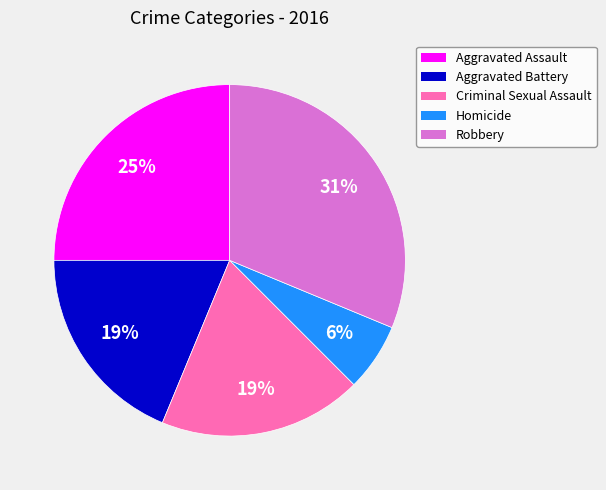

True or false: Criminal Sexual Assault accounts for 8% of the total.

False